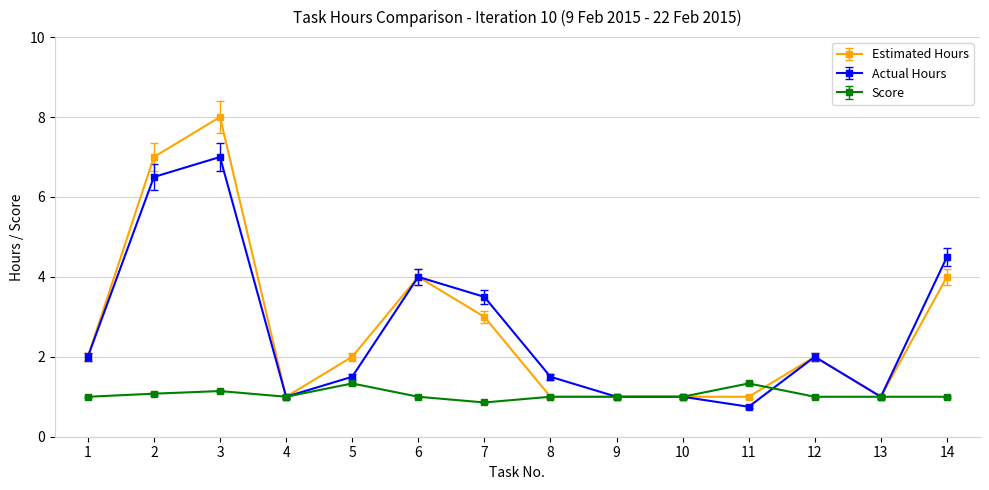

Which series changed the most between 8 and 11?

Actual Hours